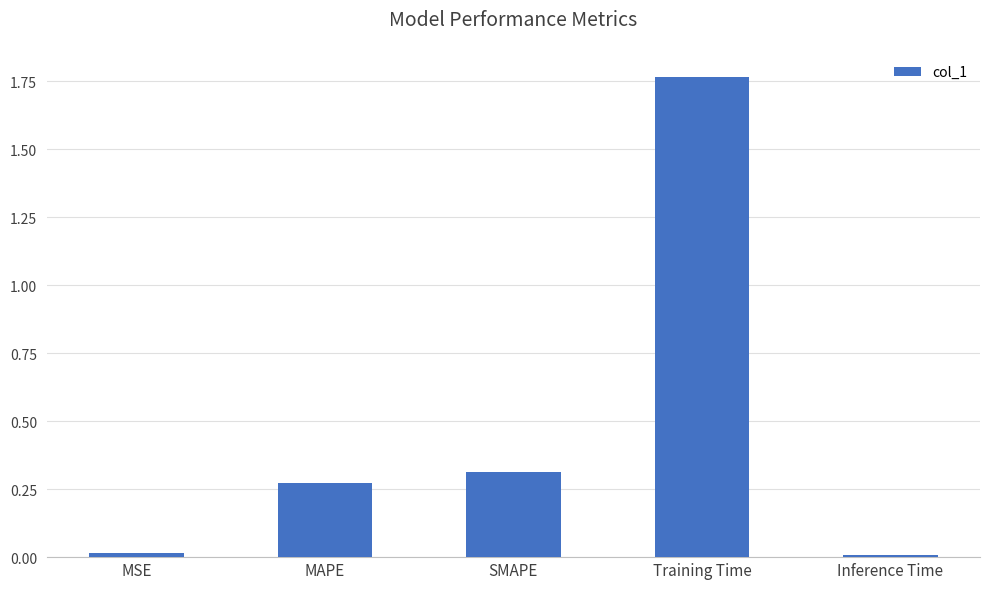

At which category does the chart reach its peak across all series?

Training Time